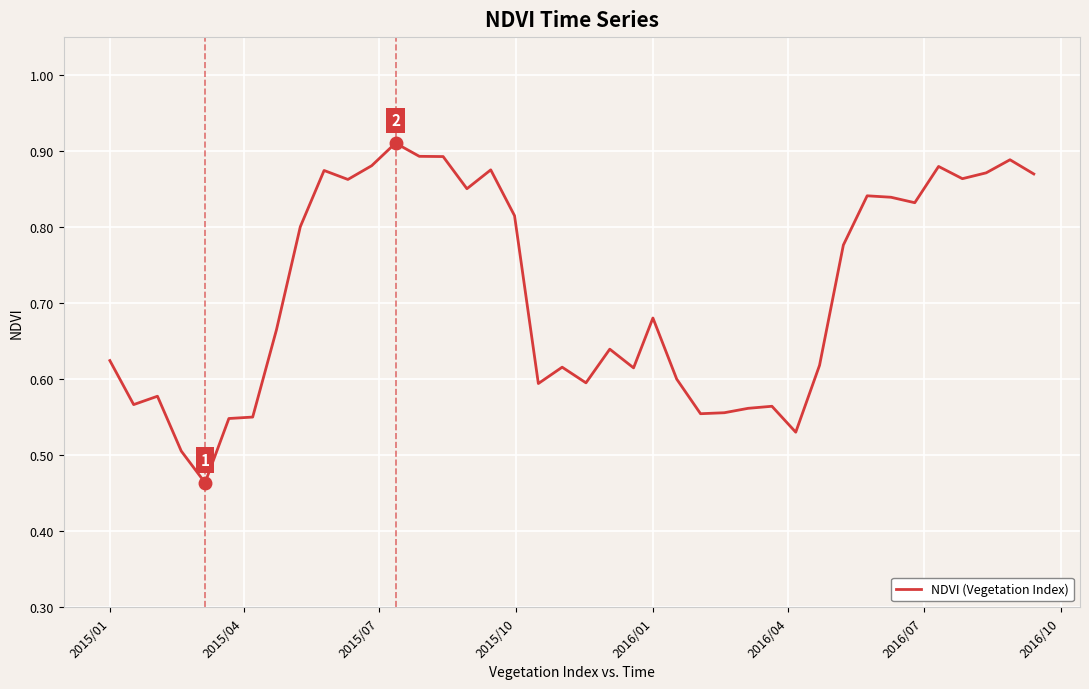

Count the values in the range 0 to 1.

40